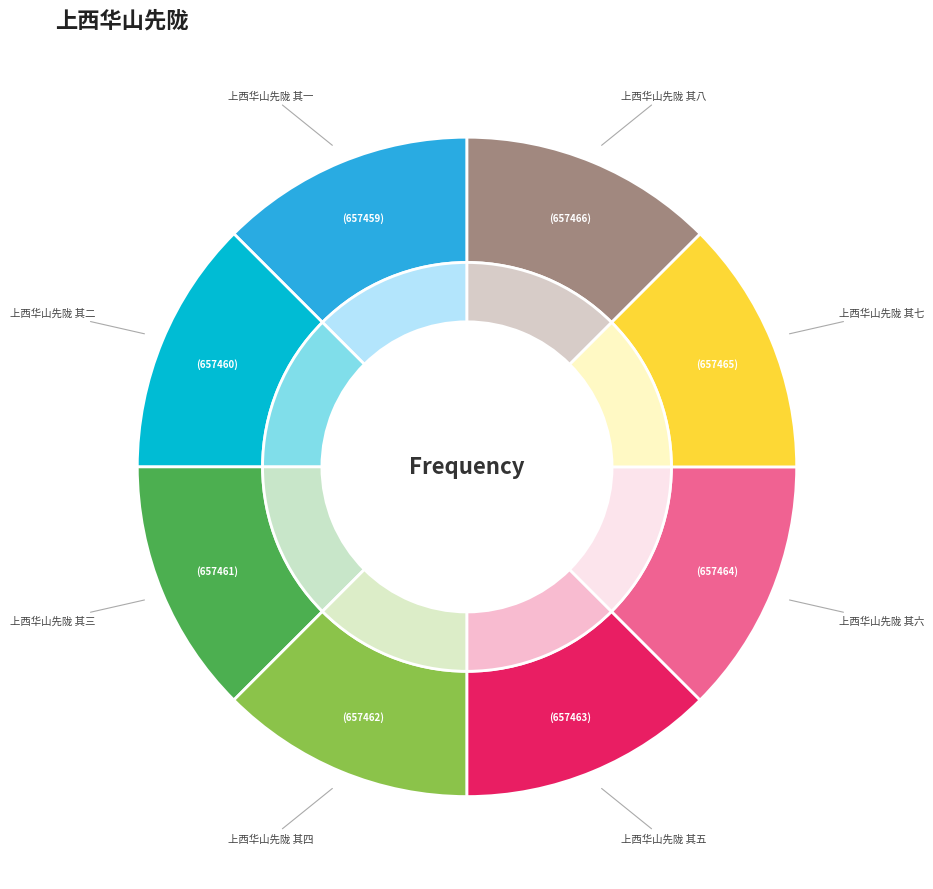

To the nearest percent, what portion does 上西华山先陇 其三 represent?

12%